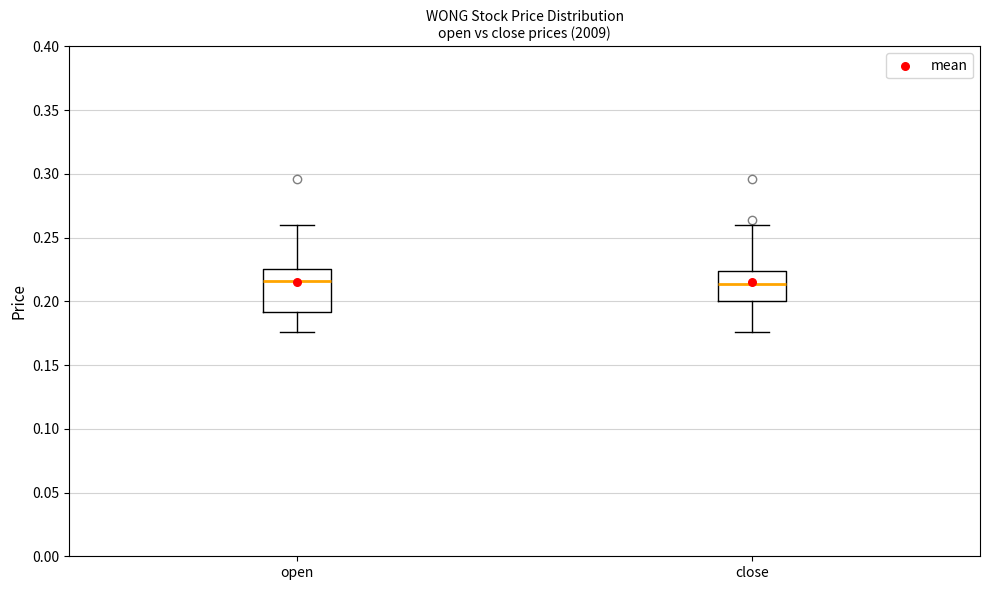

Reading left to right, read every box against the y-axis: the position of its median line, the range the box covers, and the ends of its whiskers. The values are not printed on the chart, so give them approximately, as read against the axis.

open: median 0.215, box 0.190 to 0.225, whiskers 0.175 to 0.260
close: median 0.215, box 0.200 to 0.225, whiskers 0.175 to 0.260